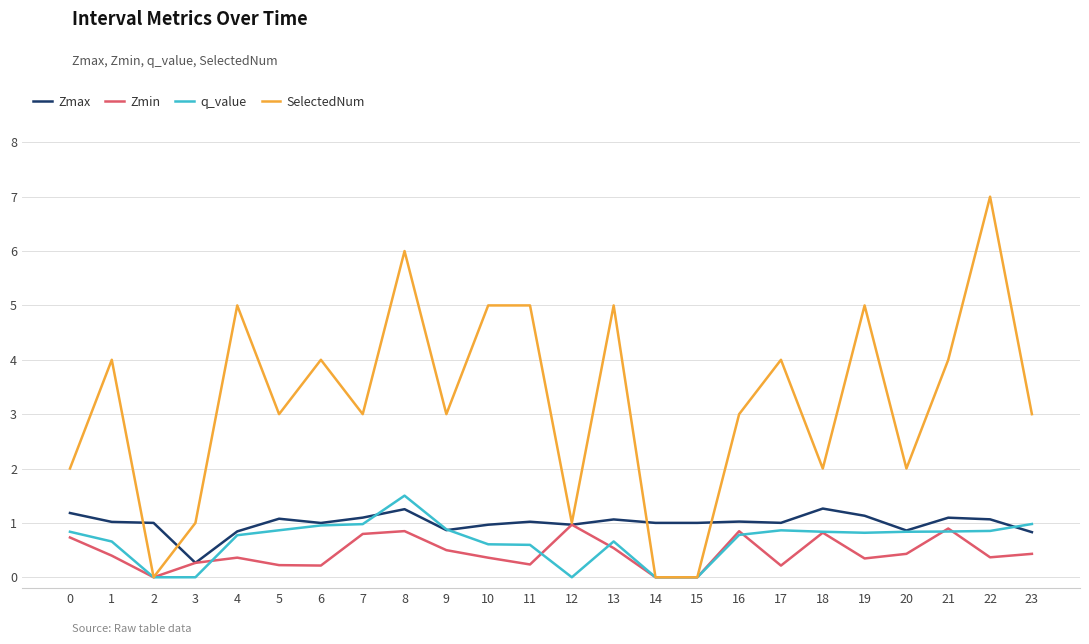

How many series are shown in this chart?

4